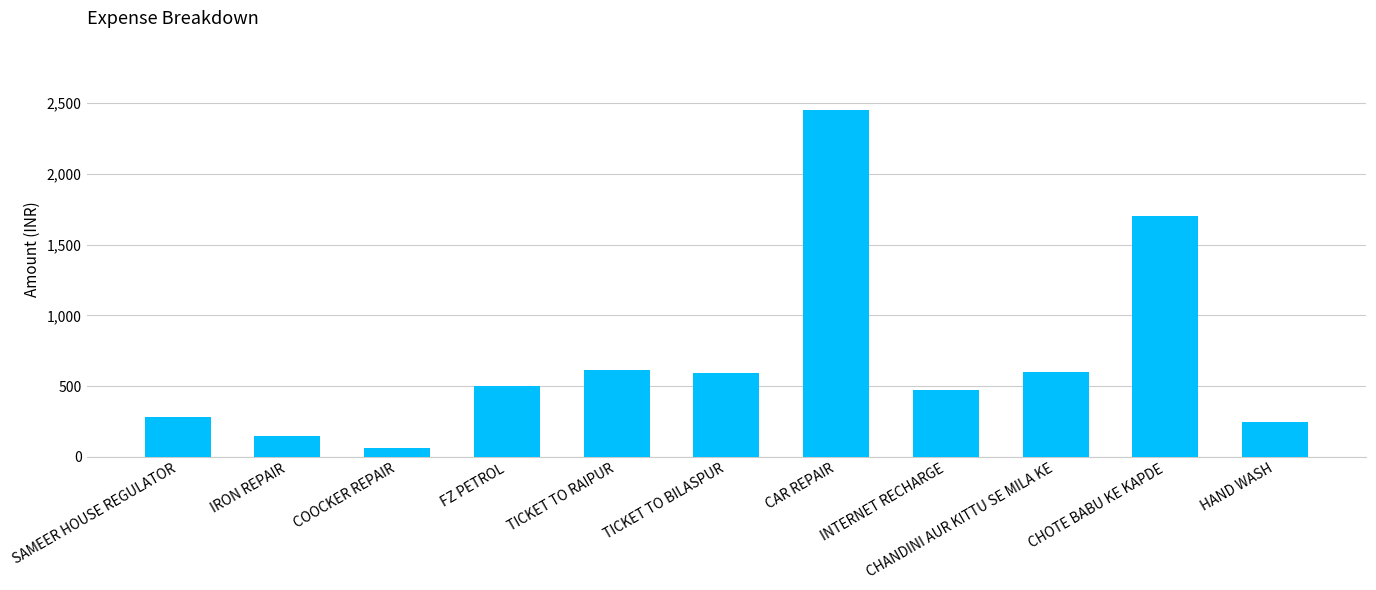

The value at CHANDINI AUR KITTU SE MILA KE is 170. True or false?

False